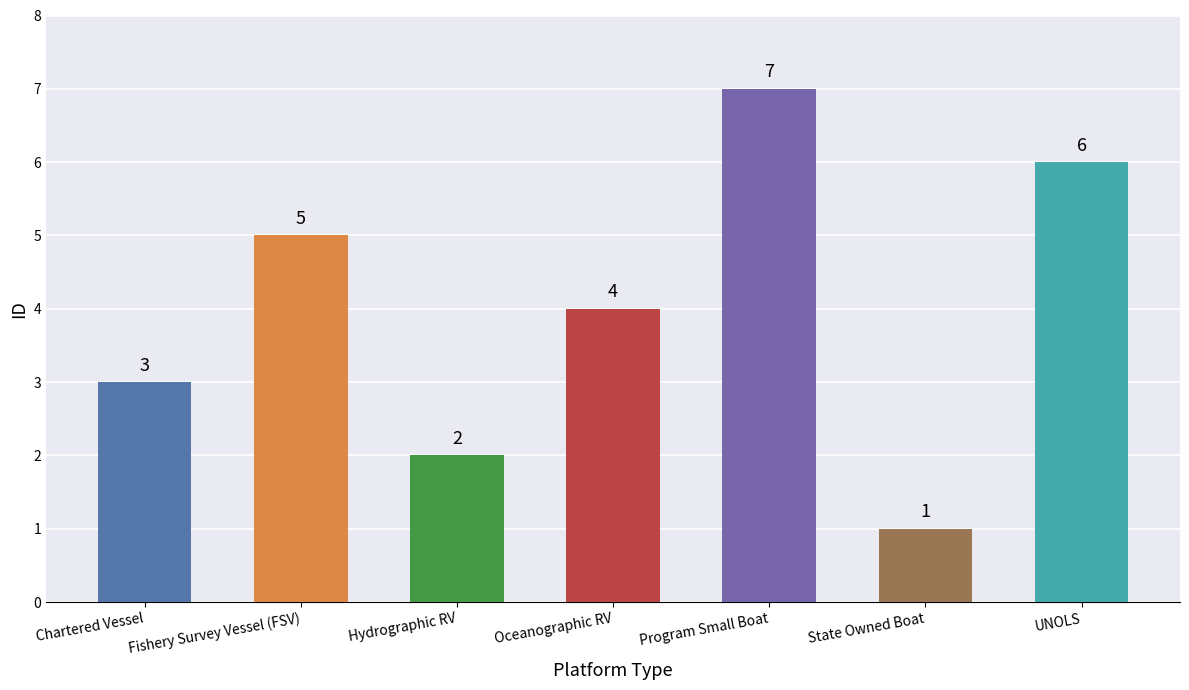

How many values are between 2 and 6?

5